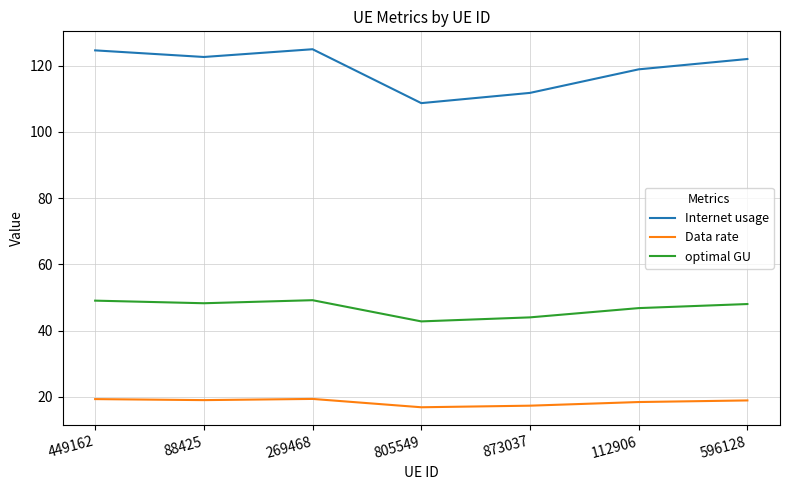

True or false: Internet usage and optimal GU intersect in this chart.

False